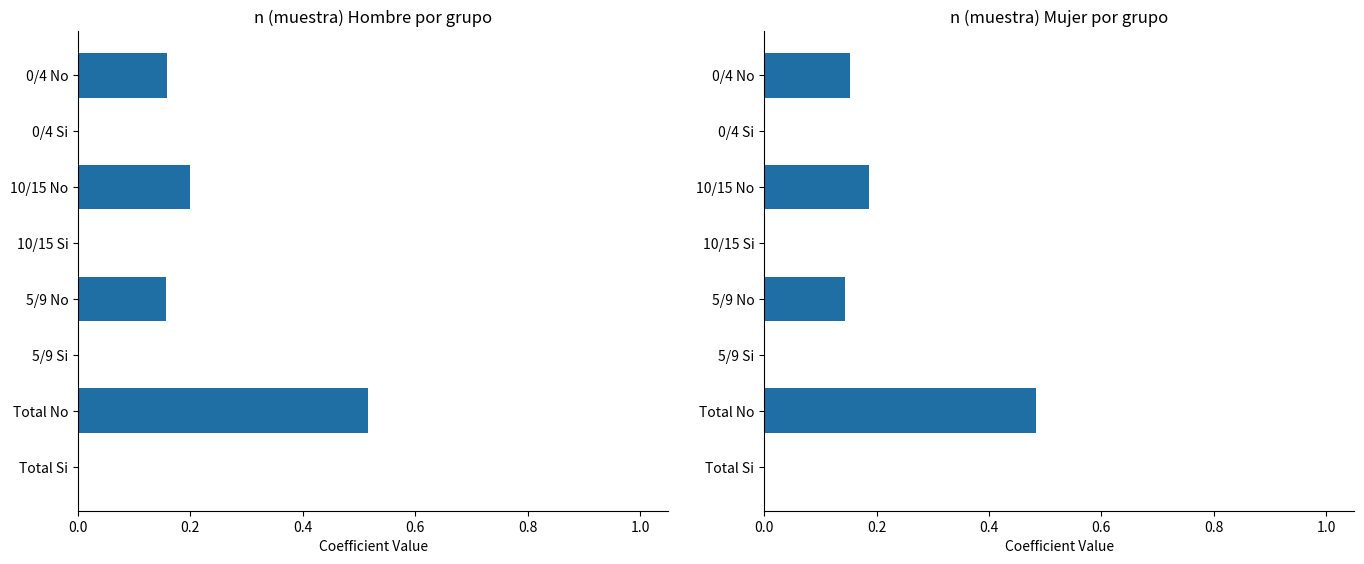

Rank the series by their maximum value, from highest to lowest.

Hombre n (muestra), Mujer n (muestra)